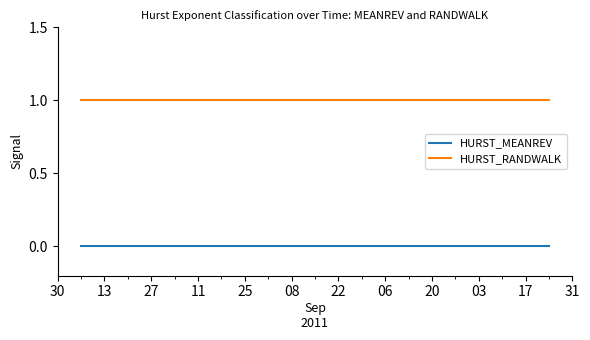

True or false: HURST_MEANREV and HURST_RANDWALK cross at least once.

False